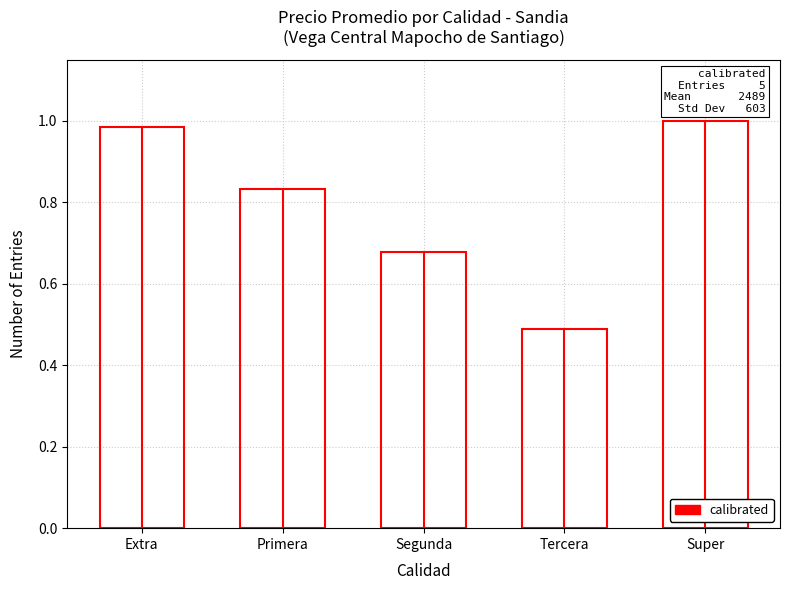

Rank the categories by value from lowest to highest.

Tercera, Segunda, Primera, Extra, Super